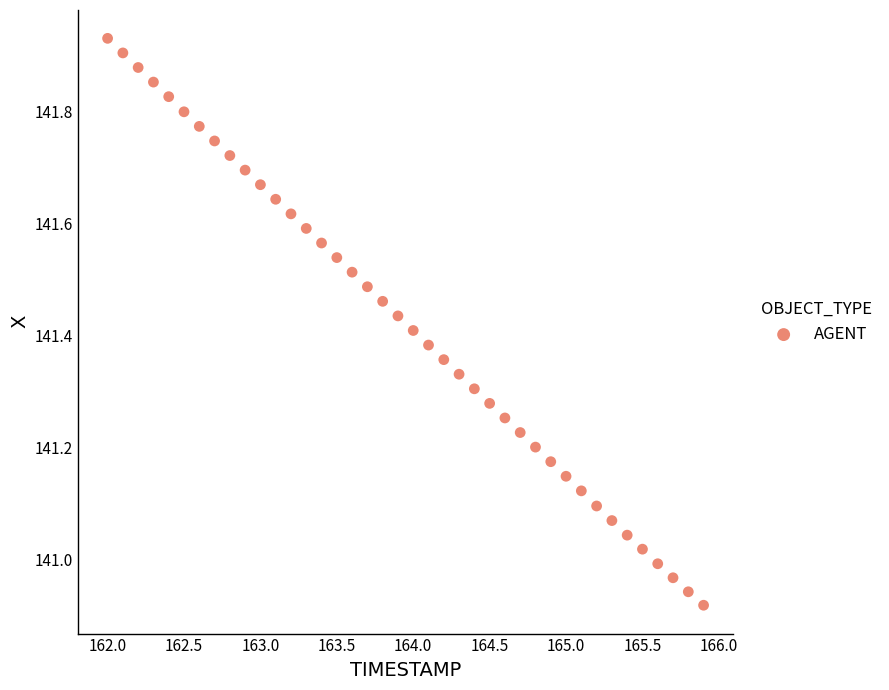

What is the range of X values (max minus min)?

3.9